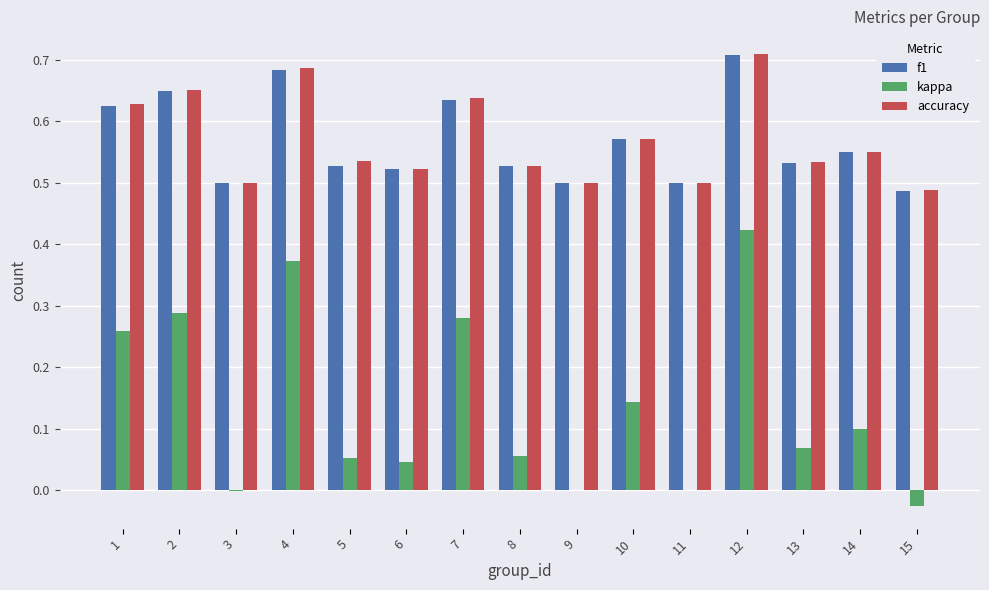

At which category is the sum across all series the highest?

12